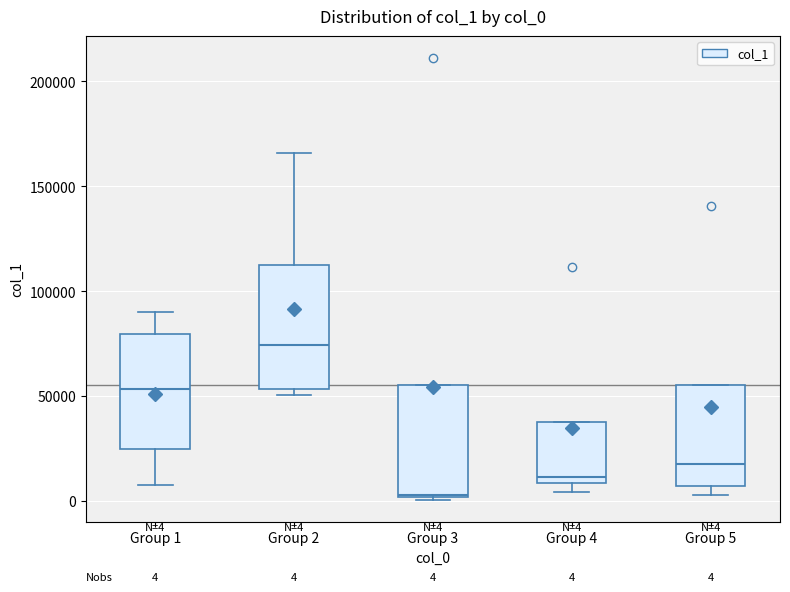

Comparing the boxes themselves (not the whiskers), which one is the tallest?

Group 2